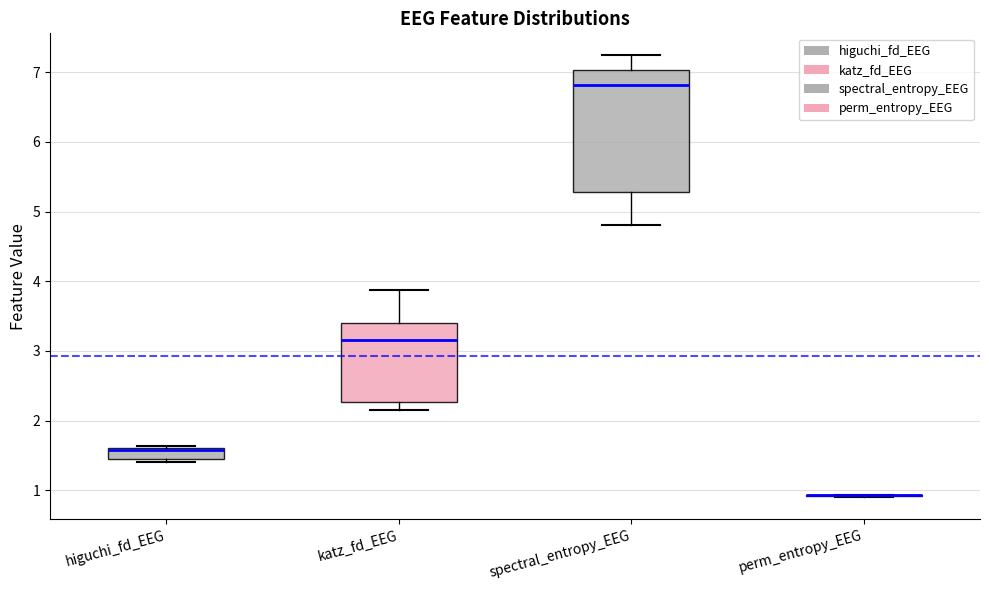

Reading left to right, transcribe this box plot: for each box, give where its median line is, the range the box spans, and where its two whiskers end, as read against the y-axis. The values are not printed on the chart, so give them approximately, as read against the axis.

higuchi_fd_EEG: median 1.6 (drawn on the box's upper edge), box 1.4 to 1.6, whiskers 1.4 (just below the box's lower edge) to 1.6
katz_fd_EEG: median 3.2, box 2.3 to 3.4, whiskers 2.2 to 3.9
spectral_entropy_EEG: median 6.8, box 5.3 to 7.0, whiskers 4.8 to 7.2
perm_entropy_EEG: box collapsed to a line at 0.9, whiskers 0.9 to 0.9